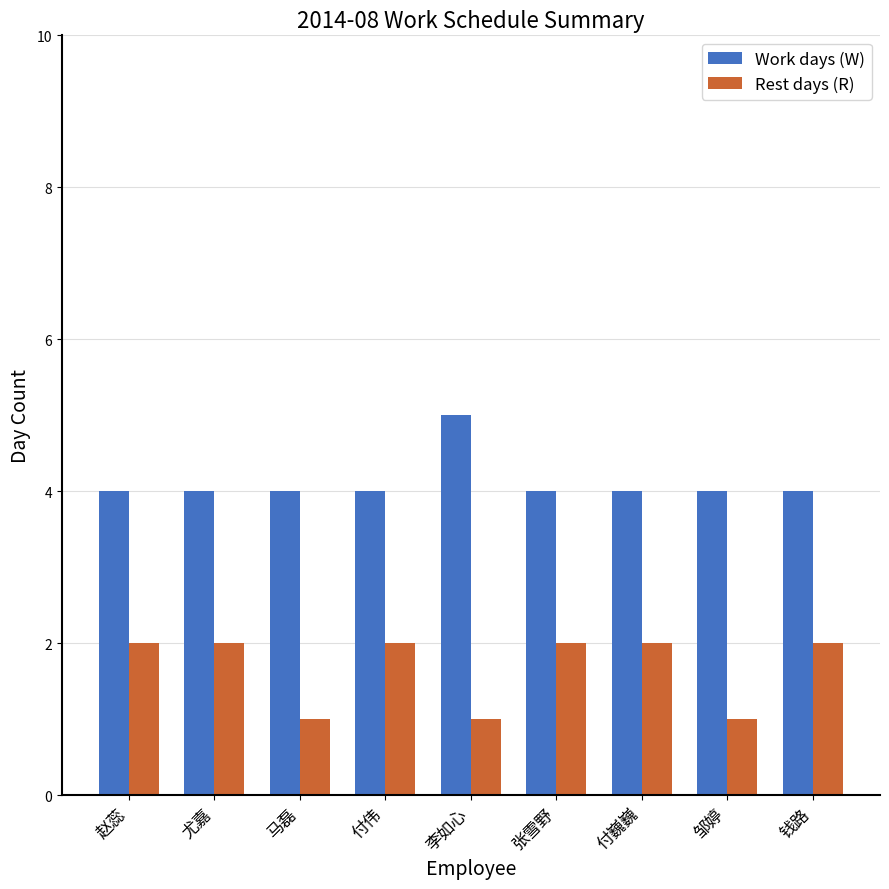

What is the sum of the Rest days (R) values at 邹婷 and 尤嘉?

3